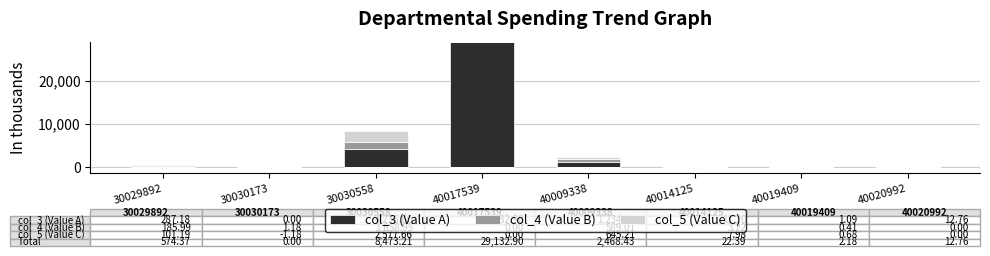

How many groups of bars are there?

8